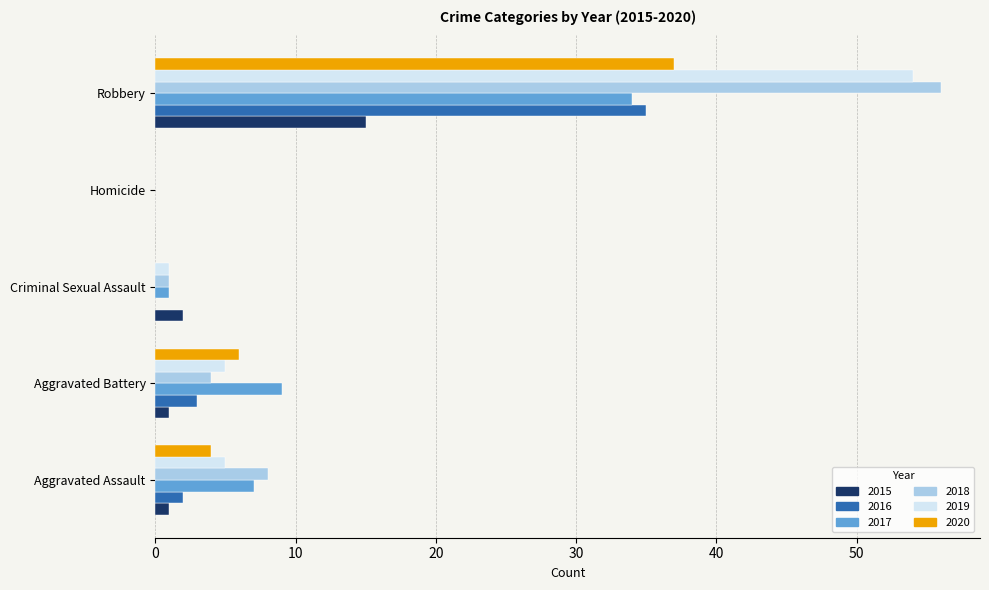

Is it true that 2019 equals 2 at Aggravated Assault?

False